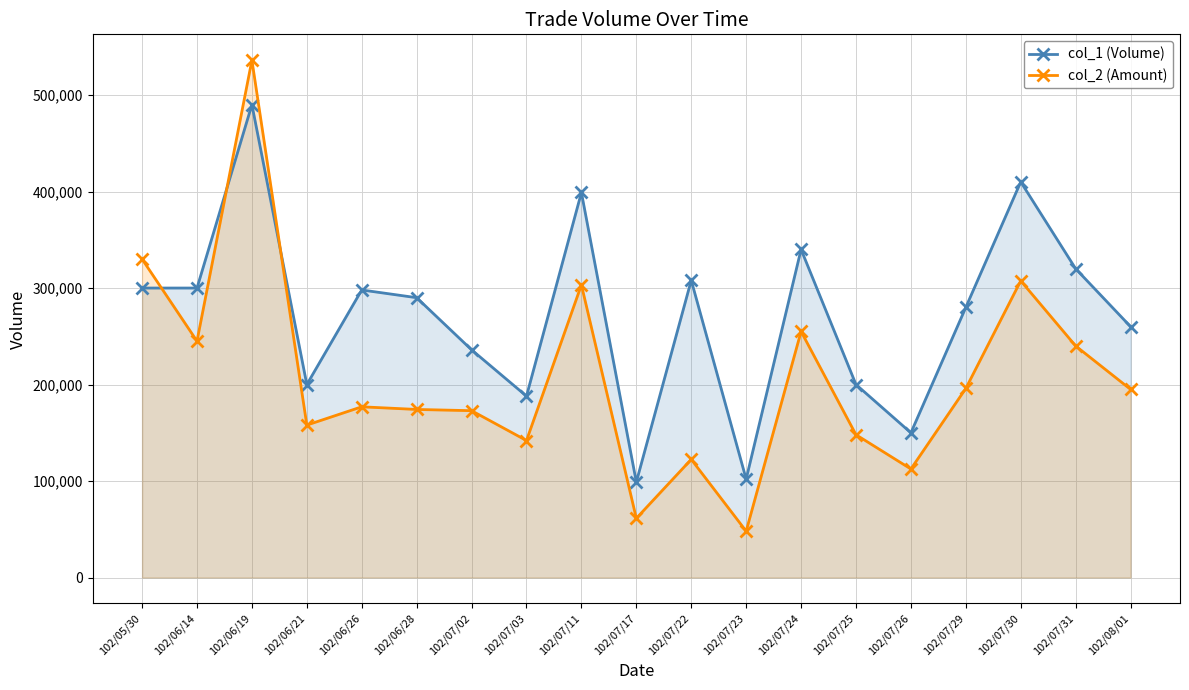

Count the number of data series in this chart.

2